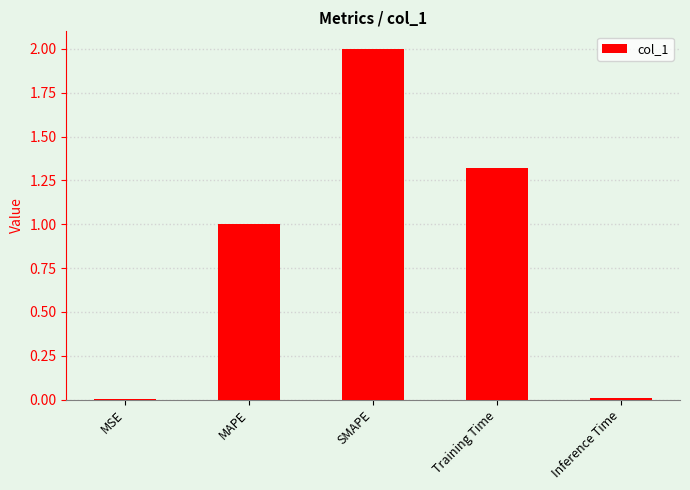

What is the sum of all values?

4.3